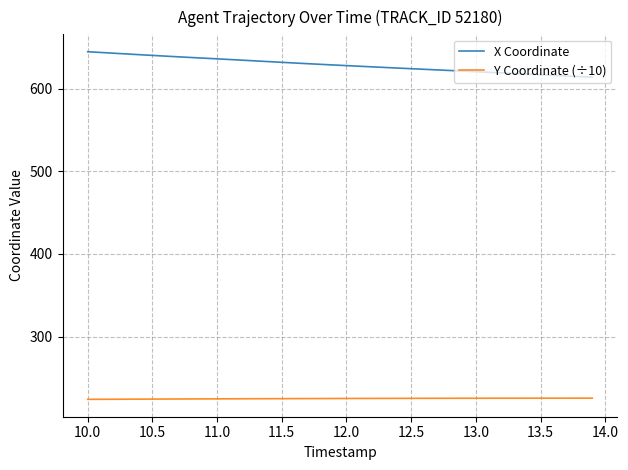

What is the lowest value of the X Coordinate series?

614.2